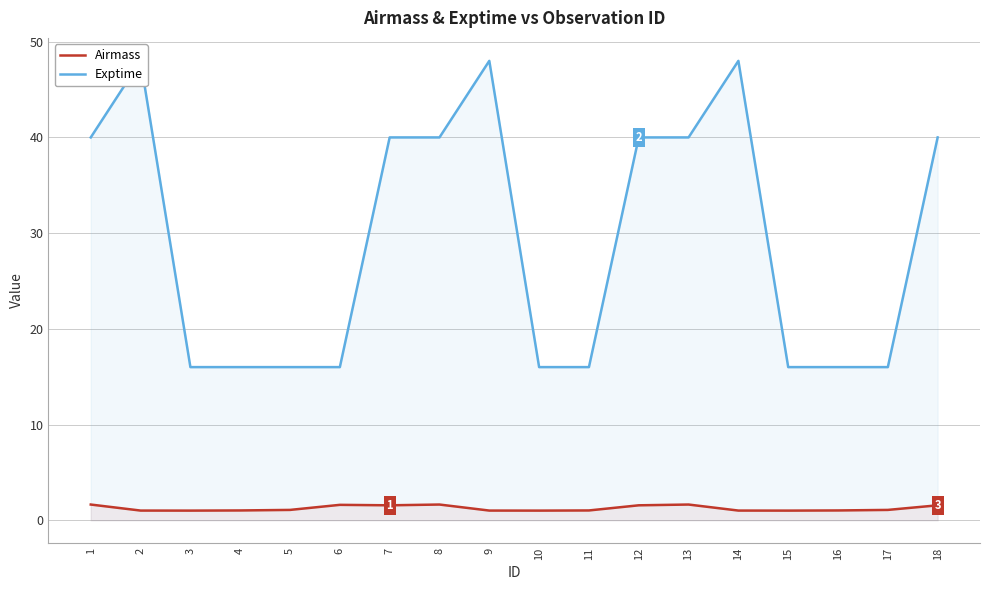

Reading left to right, transcribe all the data shown in this chart.

Airmass: 1.6	1.0	1.0	1.0	1.1	1.6	1.6	1.6	1.0	1.0	1.0	1.6	1.6	1.0	1.0	1.0	1.1	1.6
Exptime: 40.0	48.0	16.0	16.0	16.0	16.0	40.0	40.0	48.0	16.0	16.0	40.0	40.0	48.0	16.0	16.0	16.0	40.0